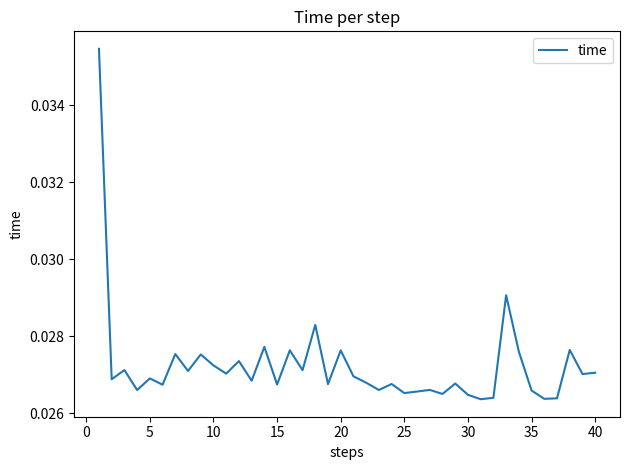

How many categories are shown in the chart?

40